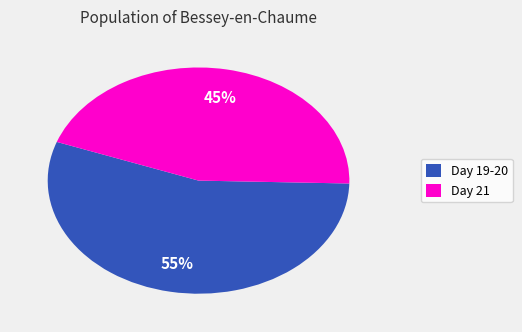

Combined, do Day 19-20 and Day 21 account for over 50%?

Yes